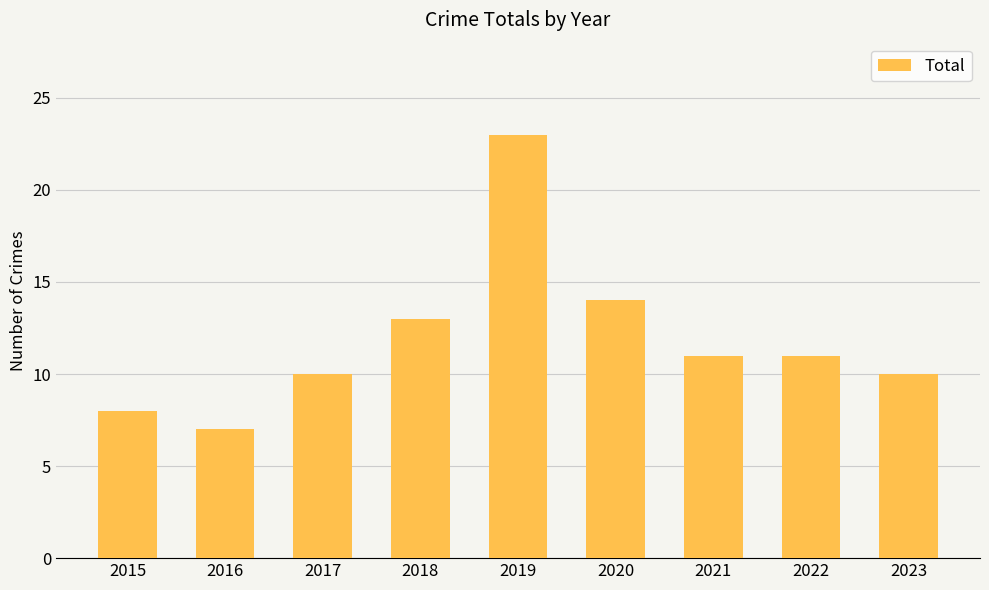

Reading left to right, extract all data points from this chart.

8	7	10	13	23	14	11	11	10